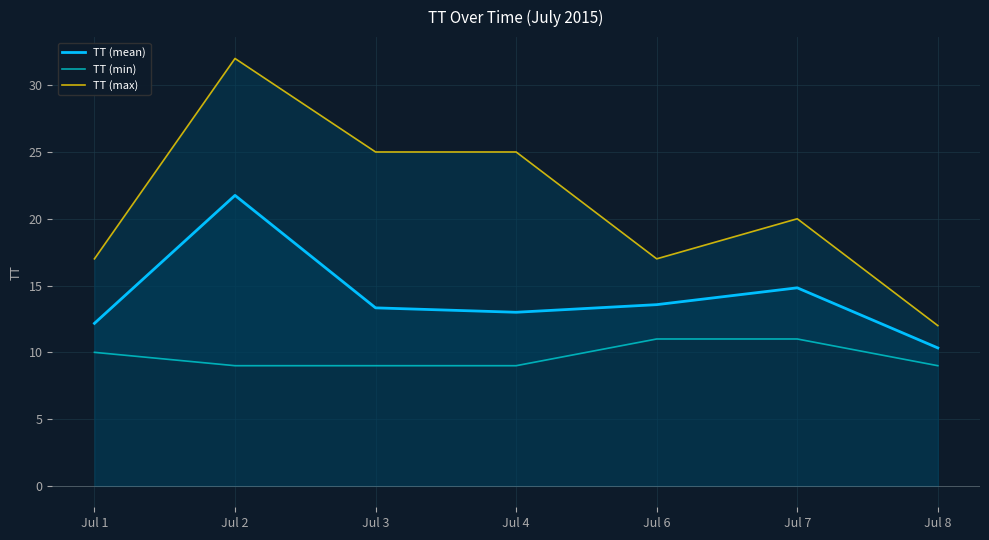

How many data points in TT (max) are above 20?

3